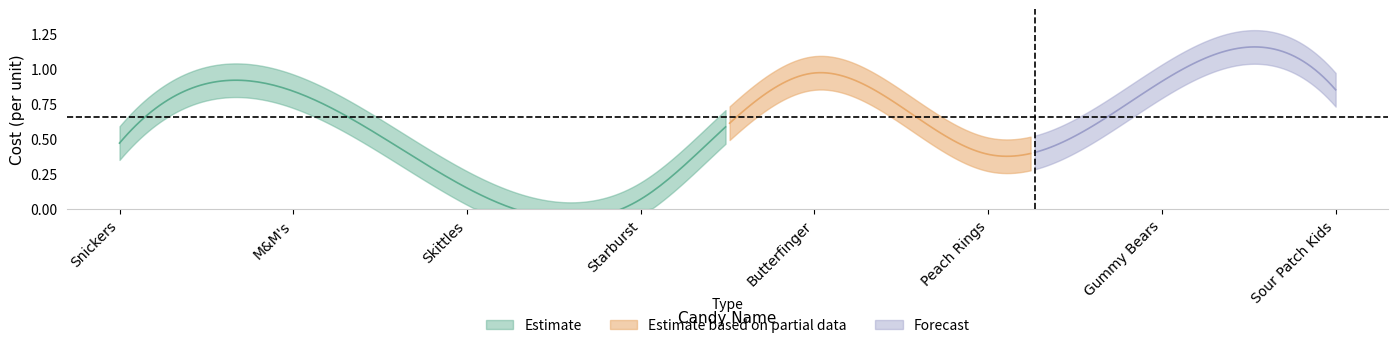

Rank the categories by value from lowest to highest.

Starburst, Skittles, Peach Rings, Snickers, M&M's, Sour Patch Kids, Gummy Bears, Butterfinger